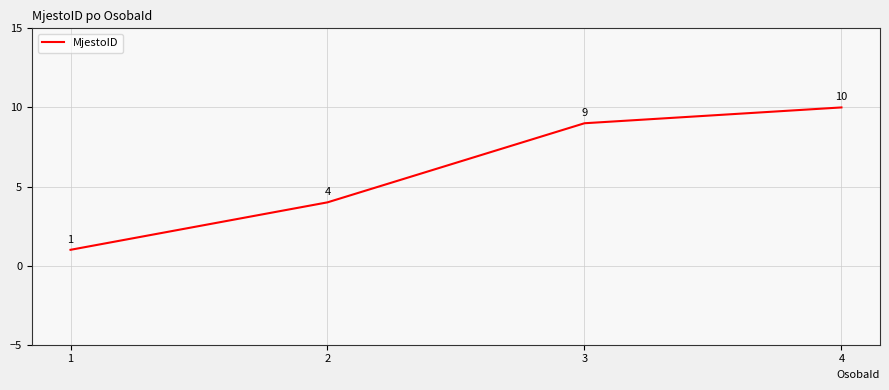

Does the chart display data point markers on the line(s)?

No